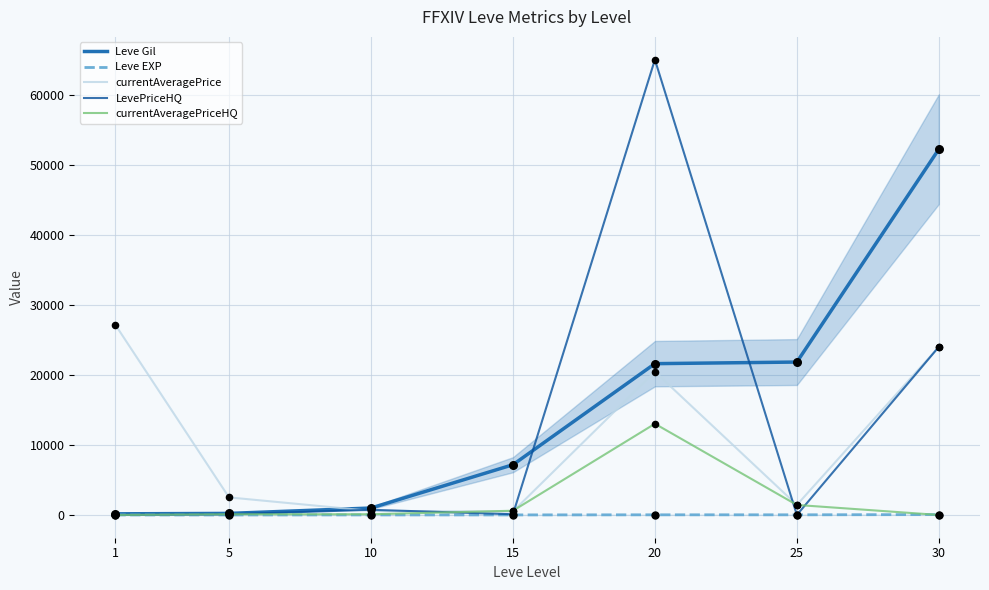

What is the total value across all series at 5?

2931.5